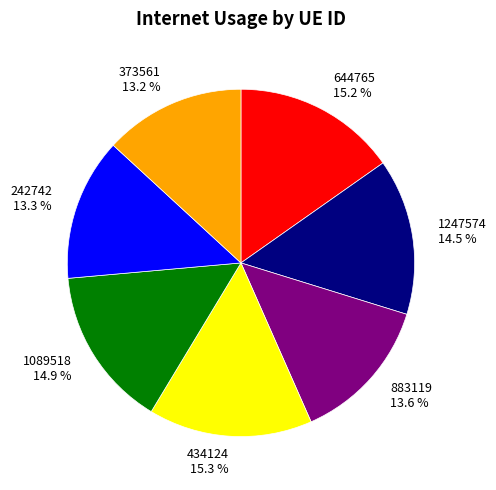

Does 373561 account for over 50% of the chart?

No